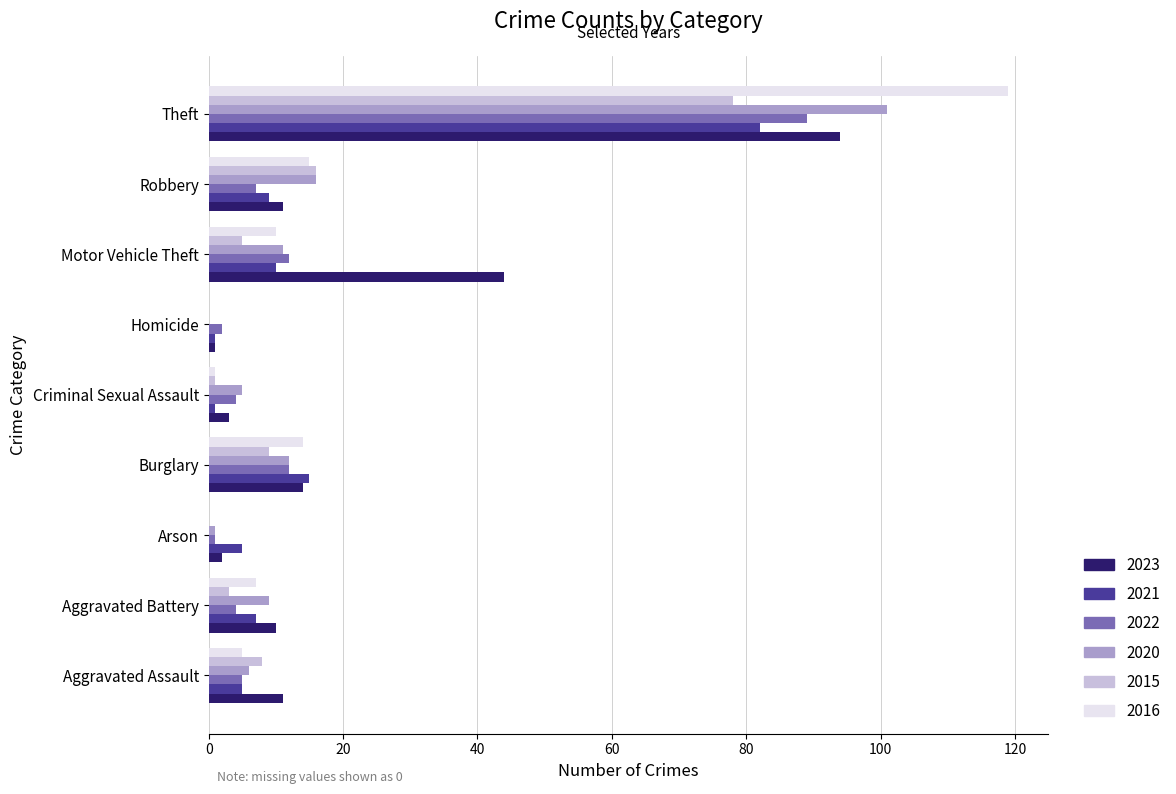

The value of 2020 at Homicide is 0. True or false?

True